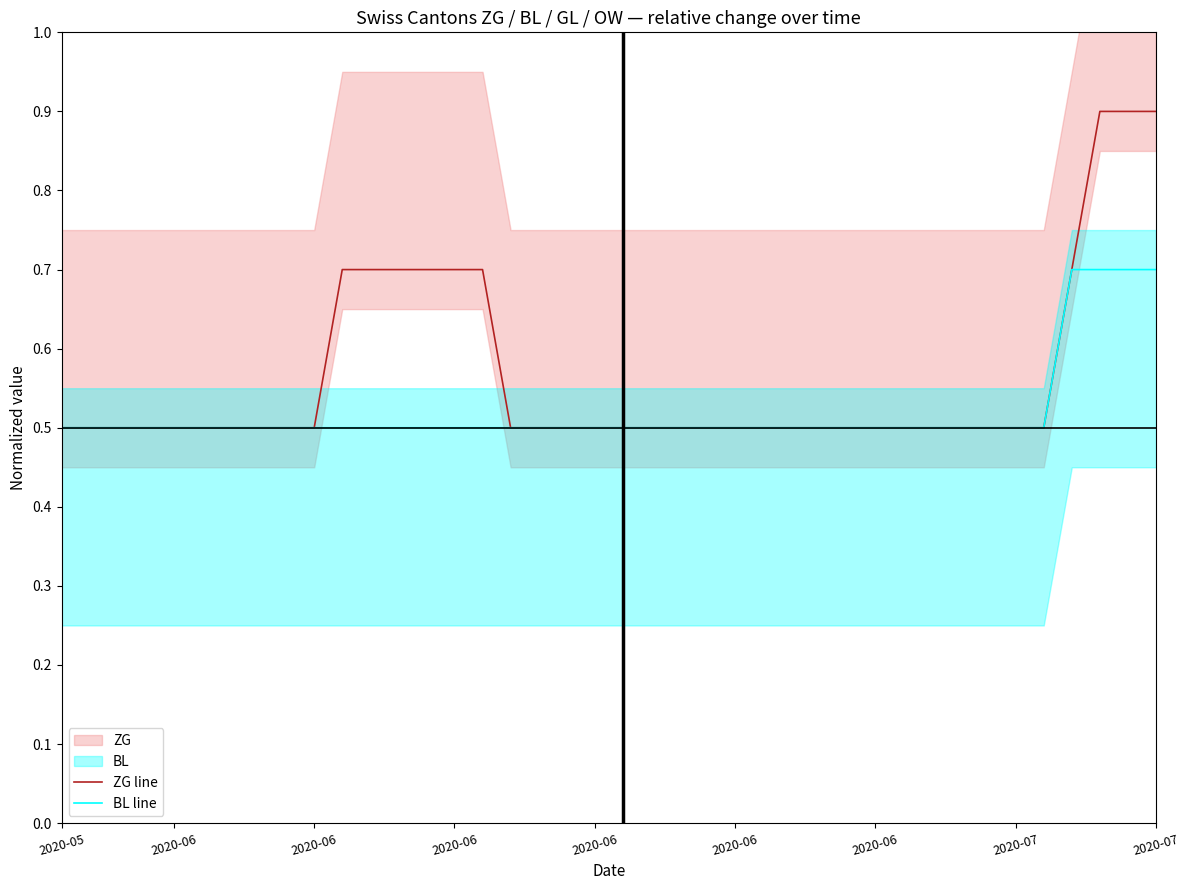

What is the label of the 12th point from the left?

11